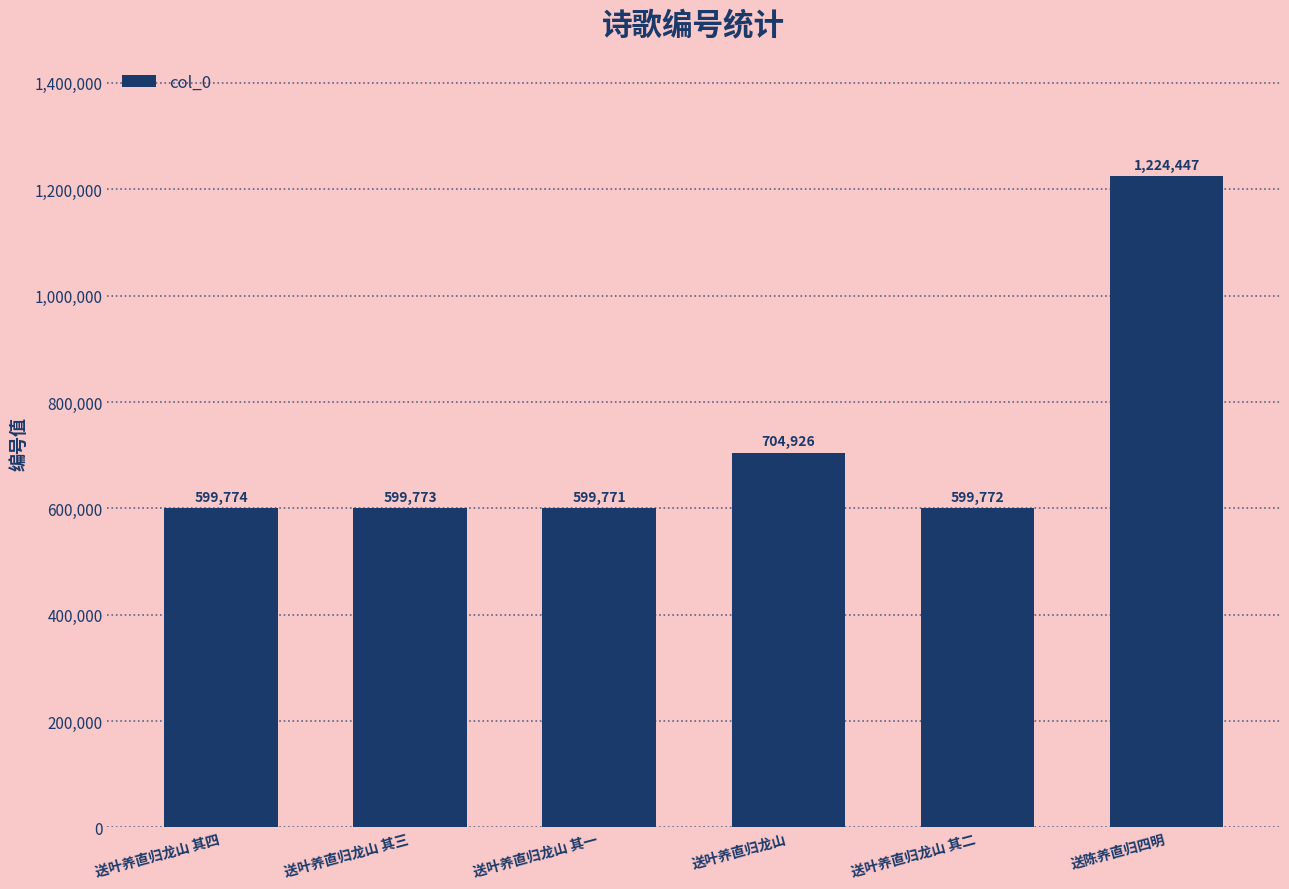

How many distinct data groups are displayed?

1